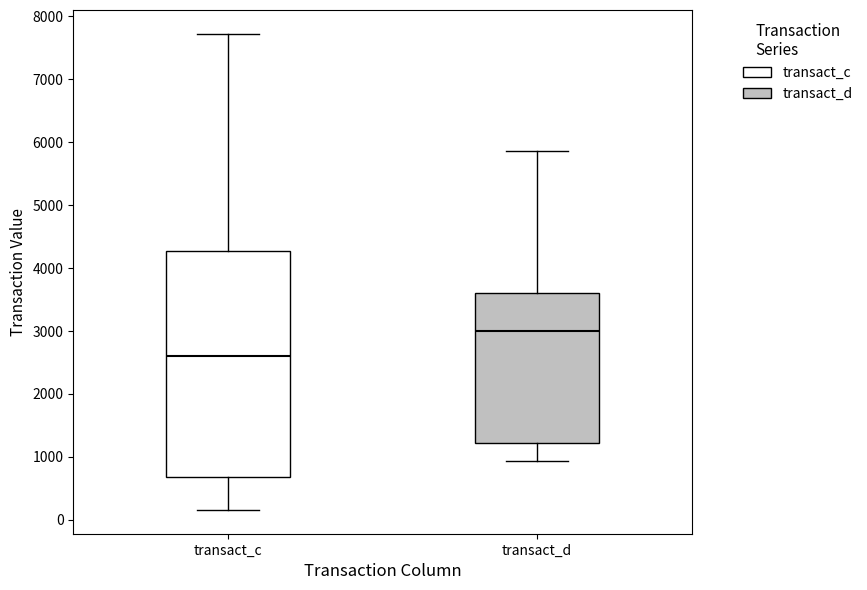

Reading left to right, read every box against the y-axis: the position of its median line, the range the box covers, and the ends of its whiskers. The values are not printed on the chart, so give them approximately, as read against the axis.

transact_c: median 2600, box 700 to 4300, whiskers 200 to 7700
transact_d: median 3000, box 1200 to 3600, whiskers 900 to 5900